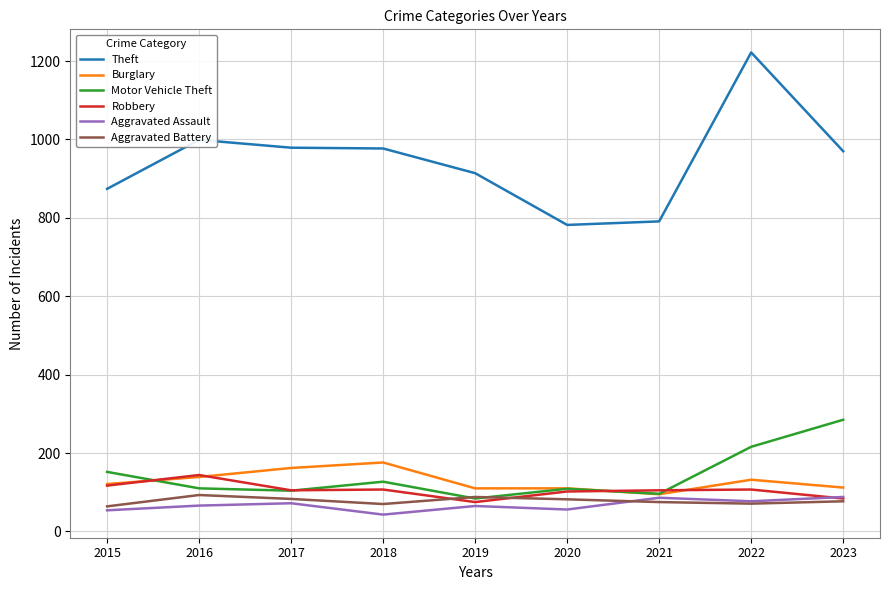

Read the Burglary value at 2020.

110